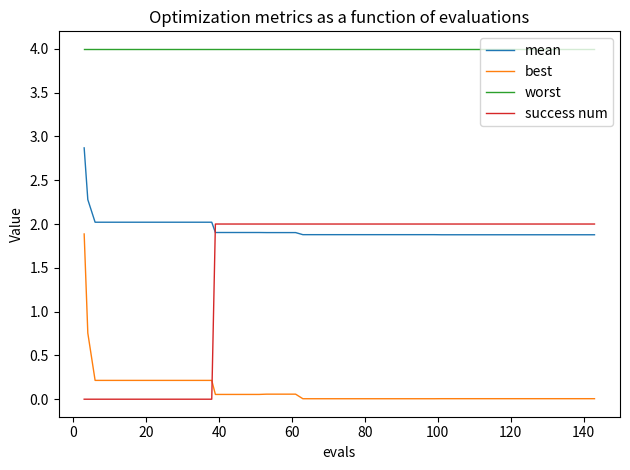

True or false: success num and mean intersect in this chart.

True